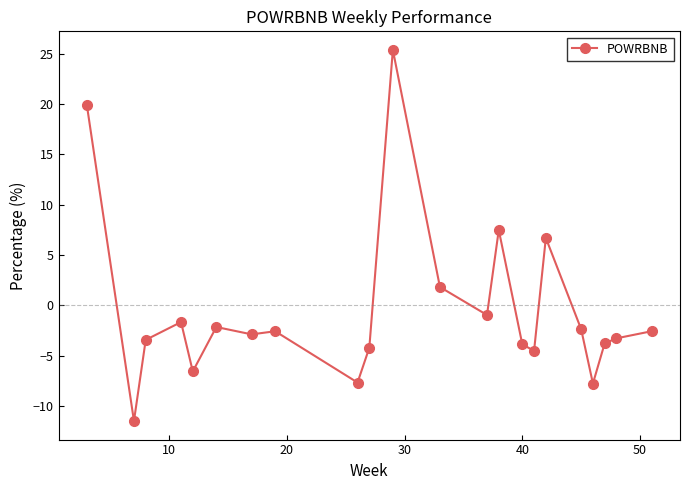

True or false: the data has more than 2 interior local peaks.

True